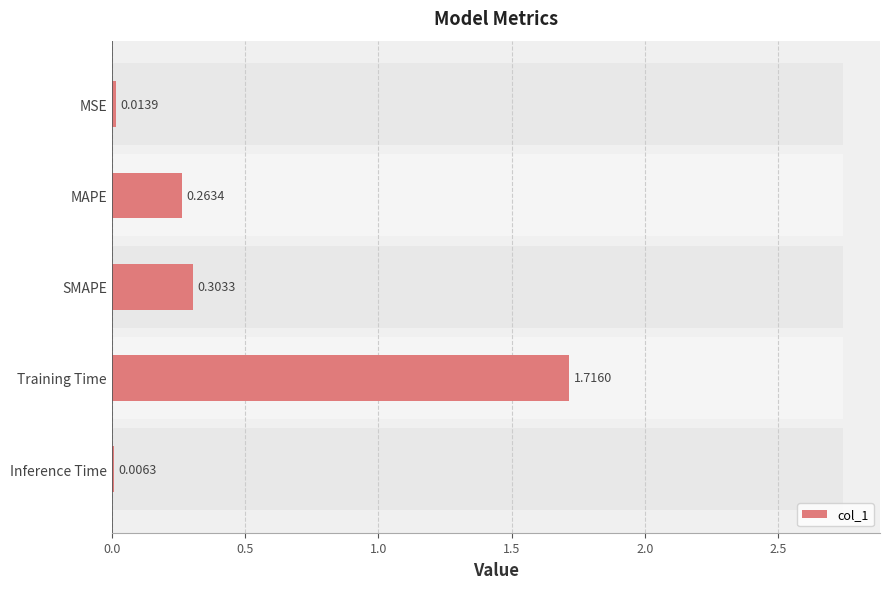

Is it true that the value at MAPE is 0.3?

True